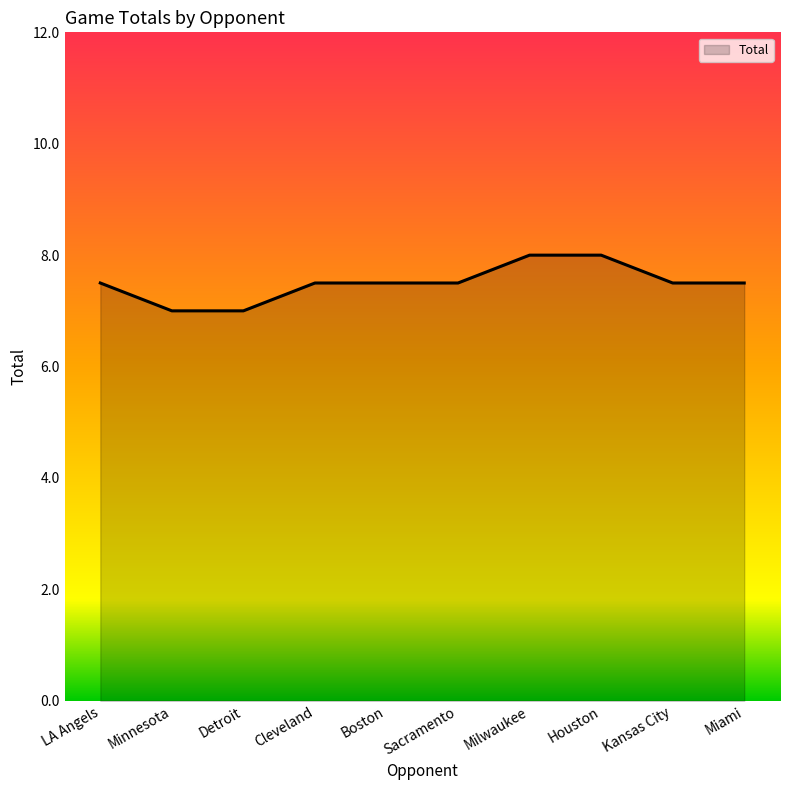

What is the smallest value displayed?

7.0